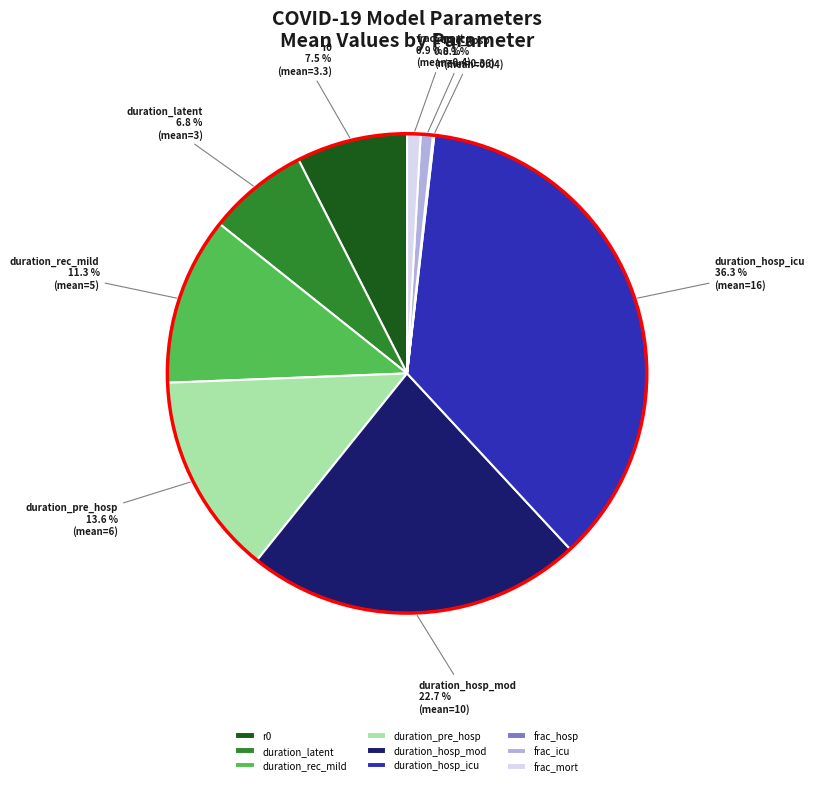

Between frac_mort and duration_hosp_mod, which is larger?

duration_hosp_mod